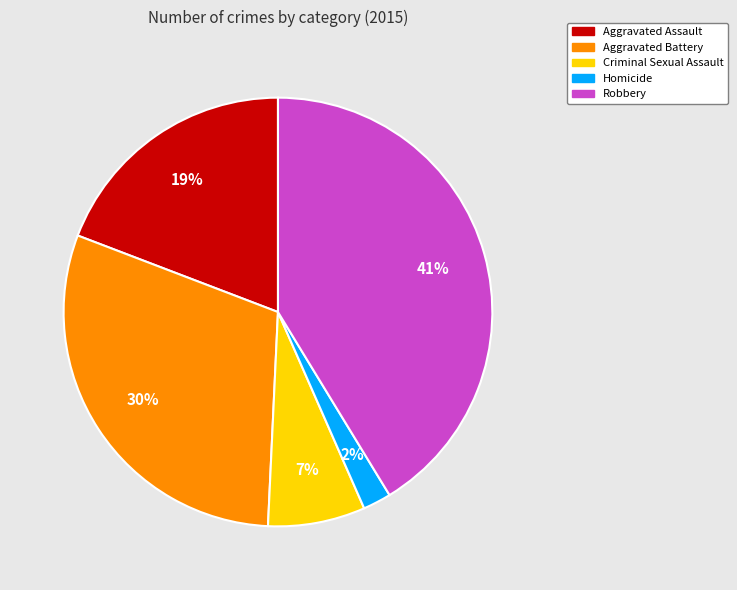

Is the sum of Robbery and Homicide greater than half?

No